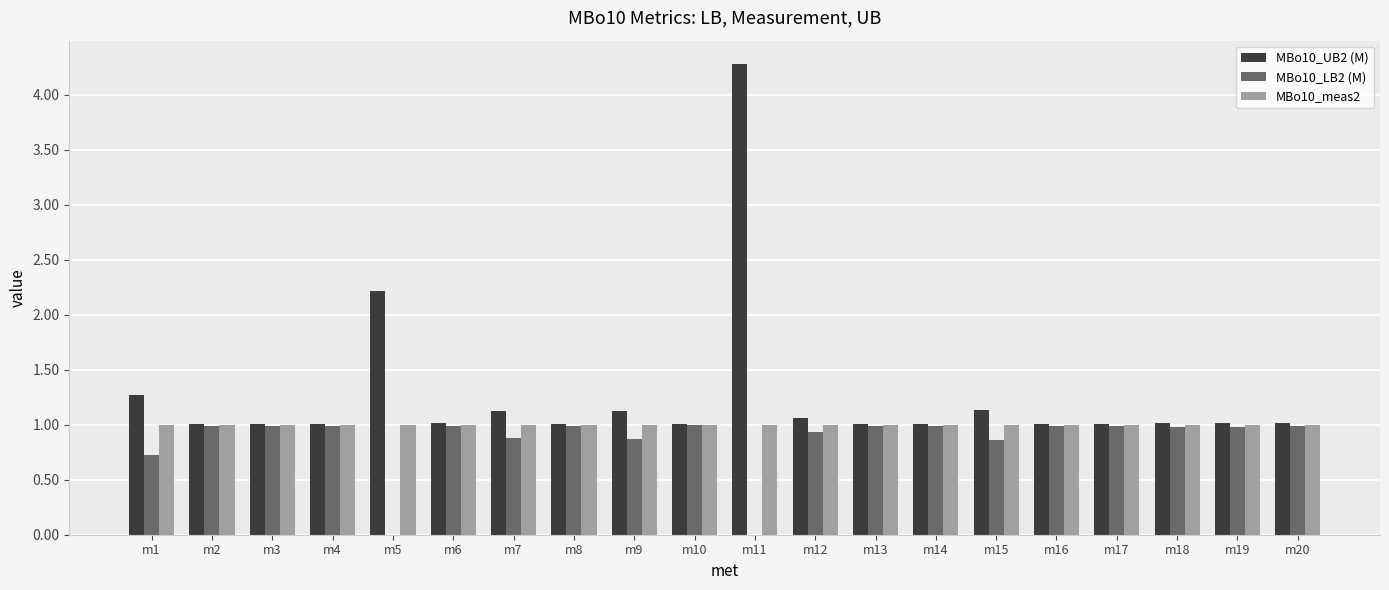

What is the maximum value for MBo10_LB2 (M)?

1.0